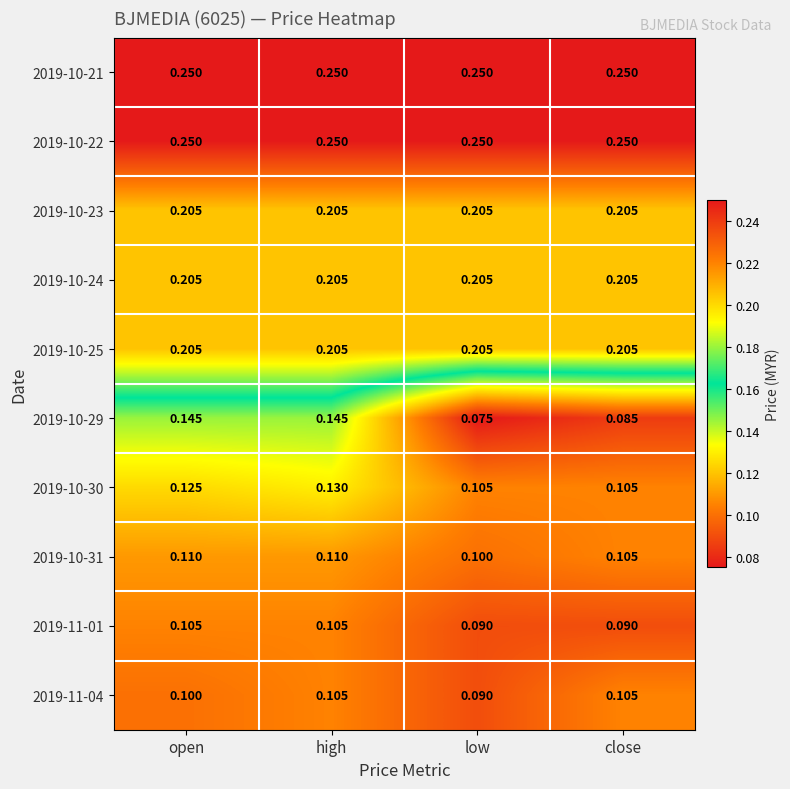

How many series are shown in this chart?

10